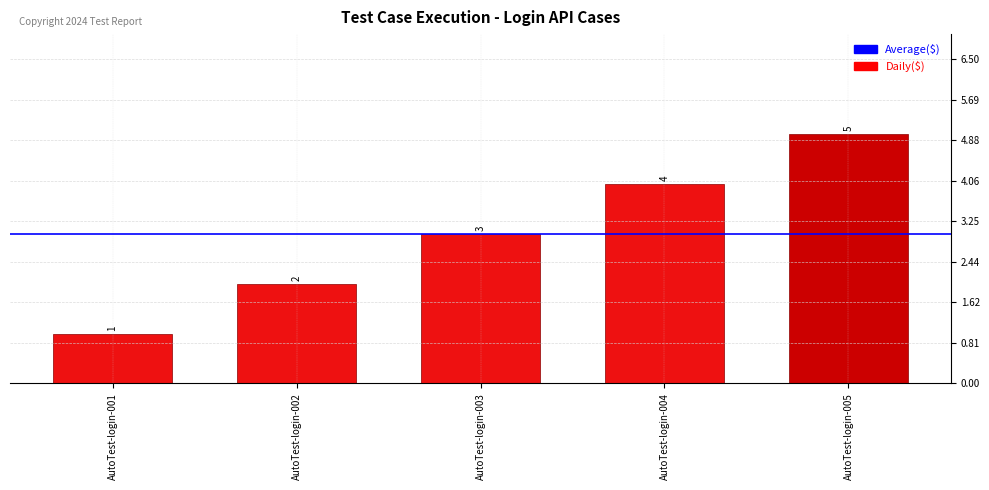

Reading left to right, extract all data points from this chart.

1	2	3	4	5